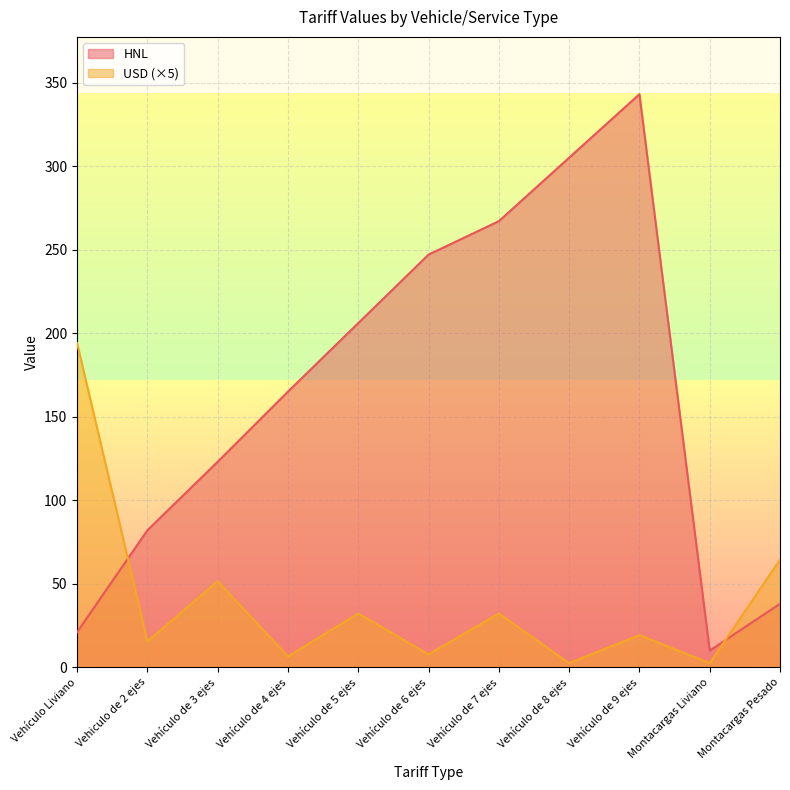

Which category has the lowest value across all series?

Vehículo de 8 ejes